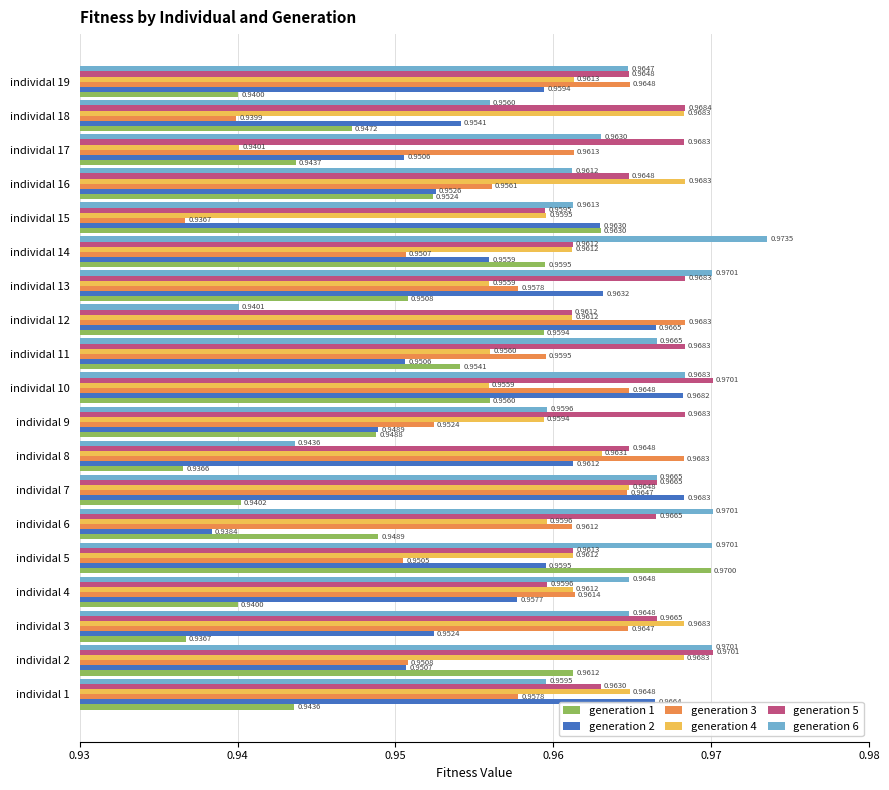

What is the sum of all generation 4 values?

18.3